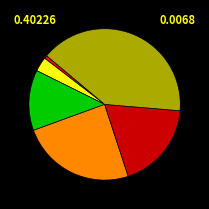

Count the number of slices in the pie.

6